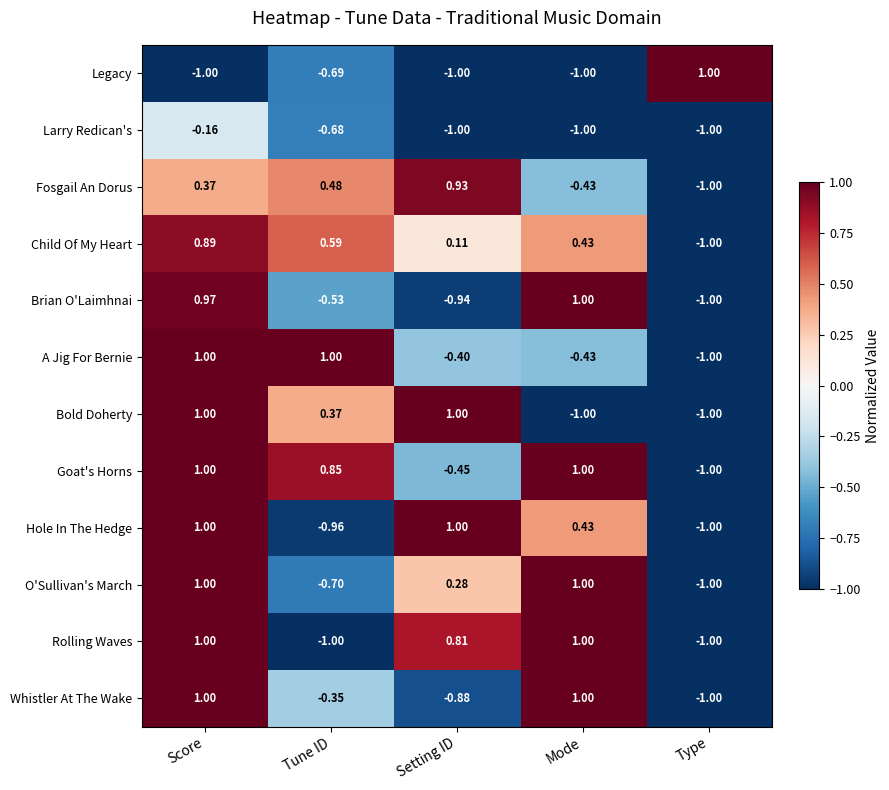

Which category has the lowest value in the A Jig For Bernie series?

Type